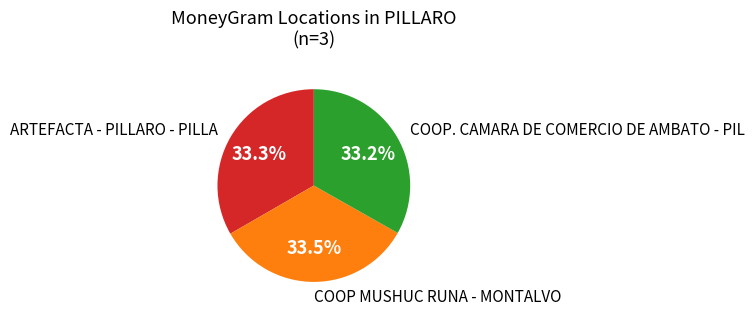

Is there any slice that represents more than half of the pie?

No